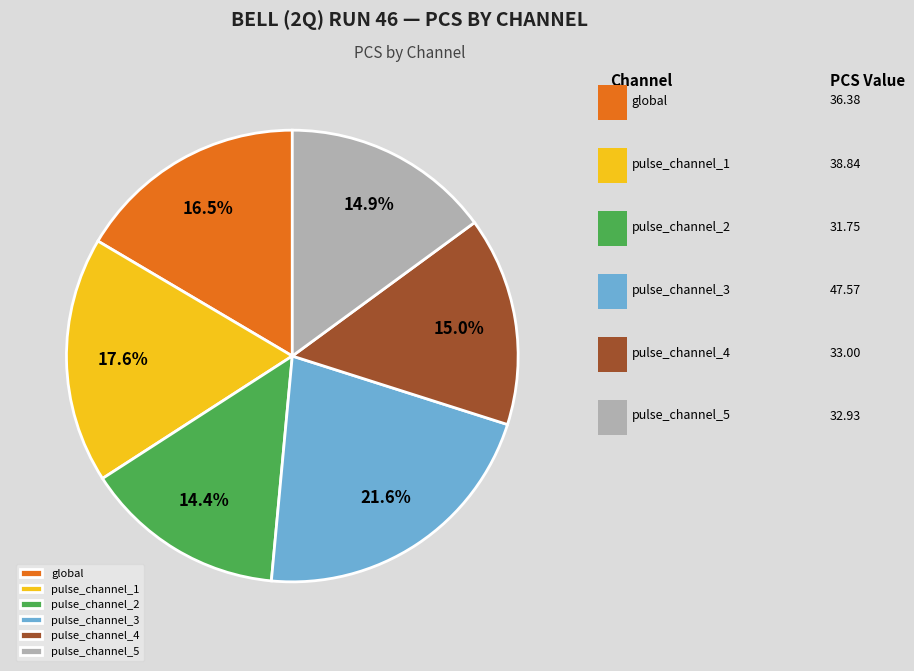

What percentage is the pulse_channel_2 slice, to the nearest percent?

14%